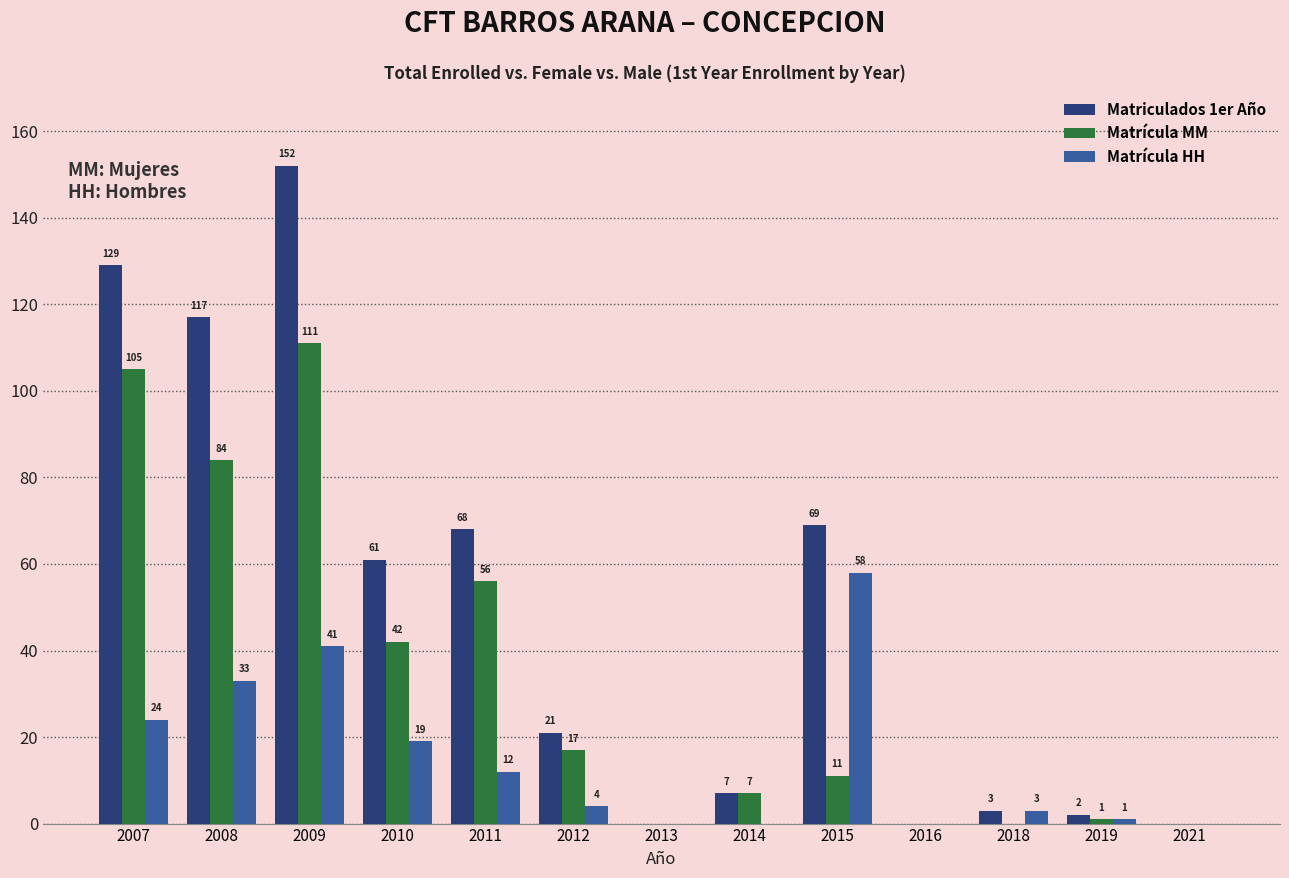

Which series has the widest spread of values?

Matriculados 1er Año